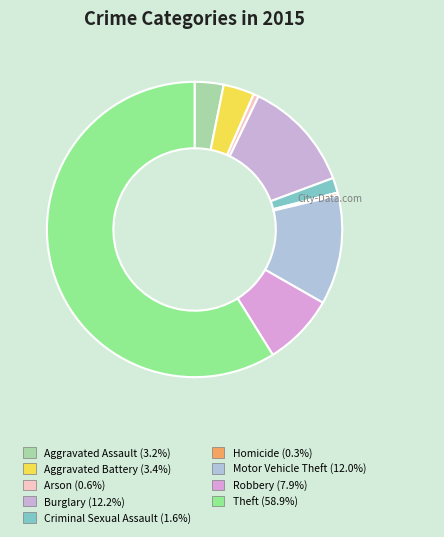

Is the sum of Homicide and Criminal Sexual Assault greater than half?

No